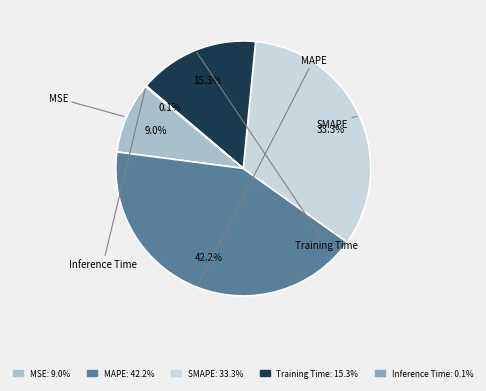

To the nearest percent, what is the combined percentage of MAPE and SMAPE?

76%